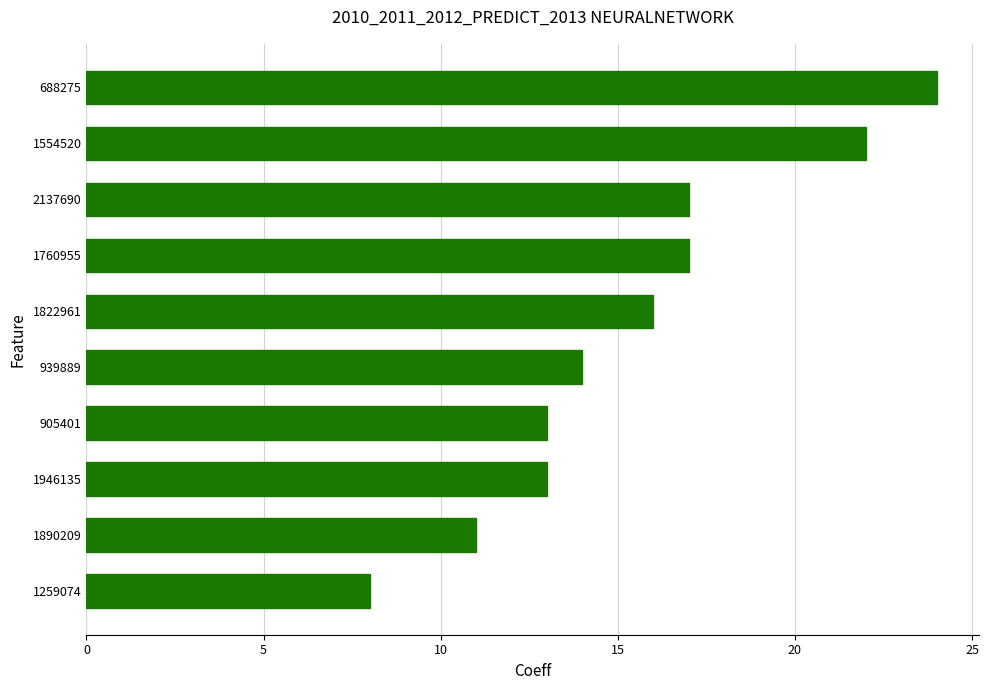

What is the average value?

16